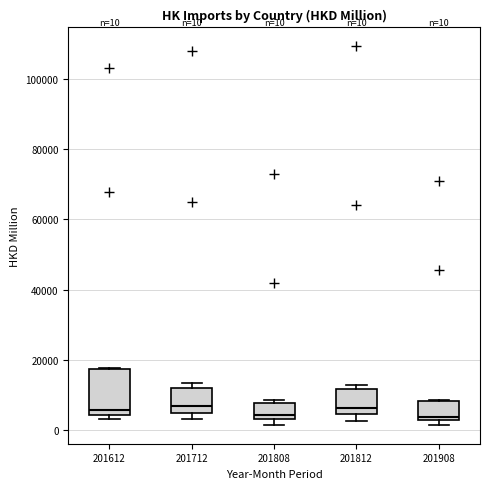

Which box is the tallest, from its lower edge to its upper edge?

201612